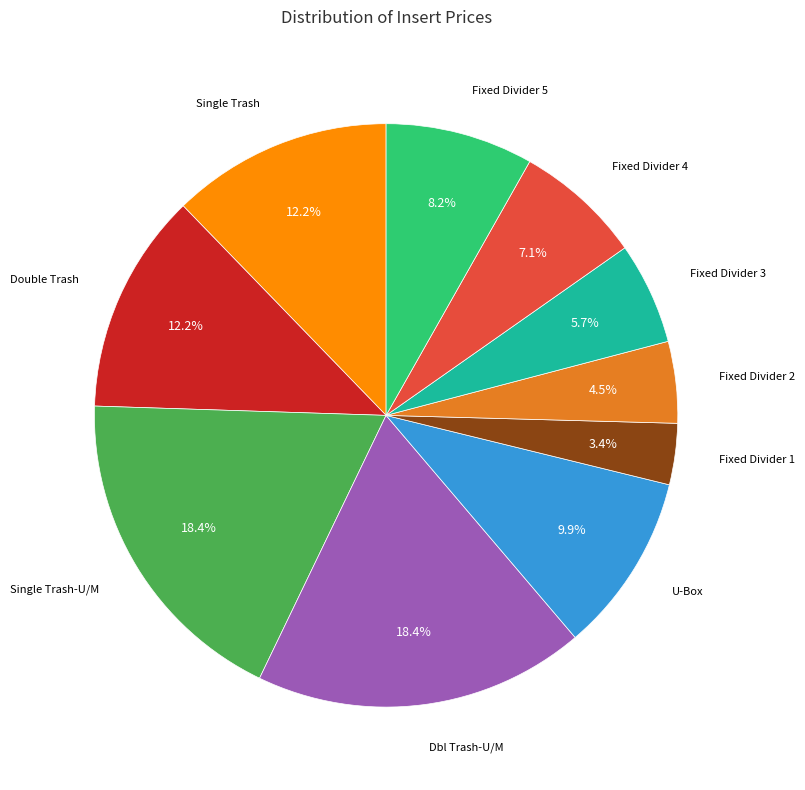

Is there a majority slice in this chart?

No